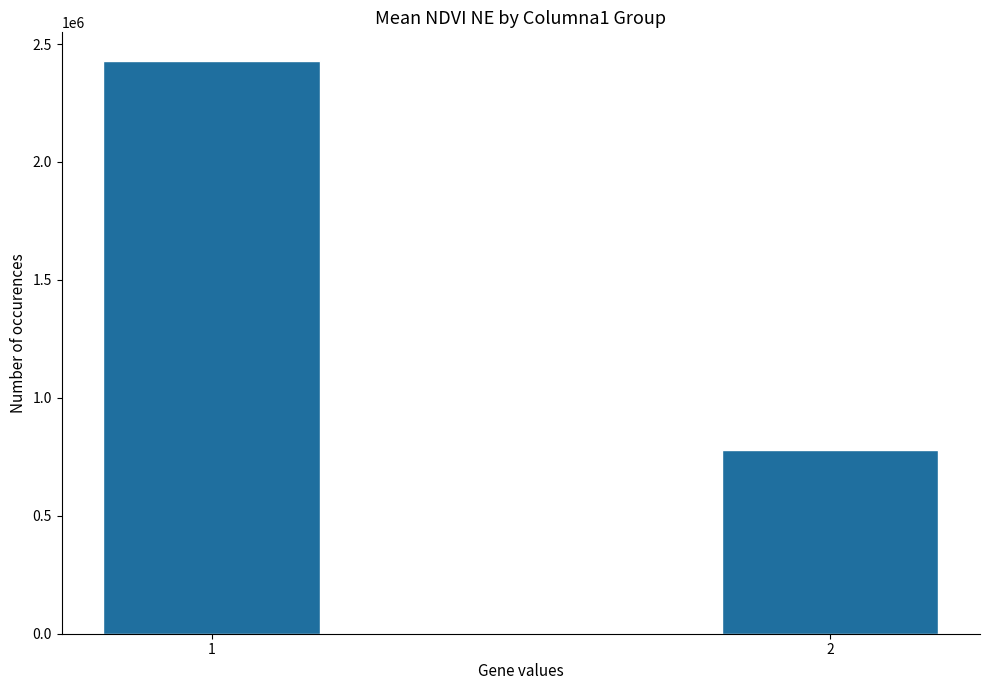

The chart shows a value of 1113269 at 2. True or false?

False